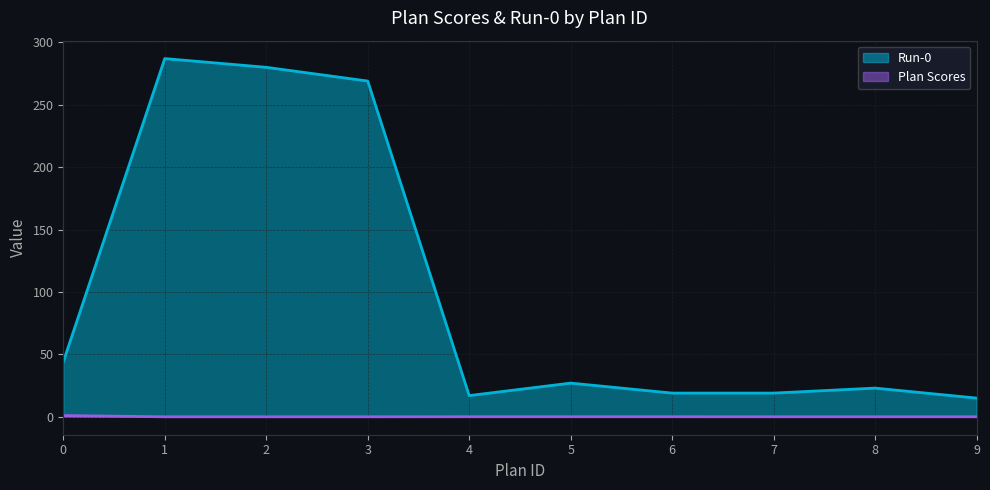

Does the chart have visible grid lines?

Yes